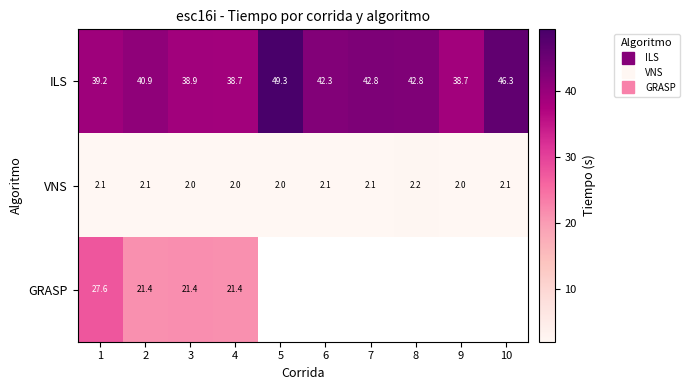

What is the approximate value of ILS at 7?

42.8